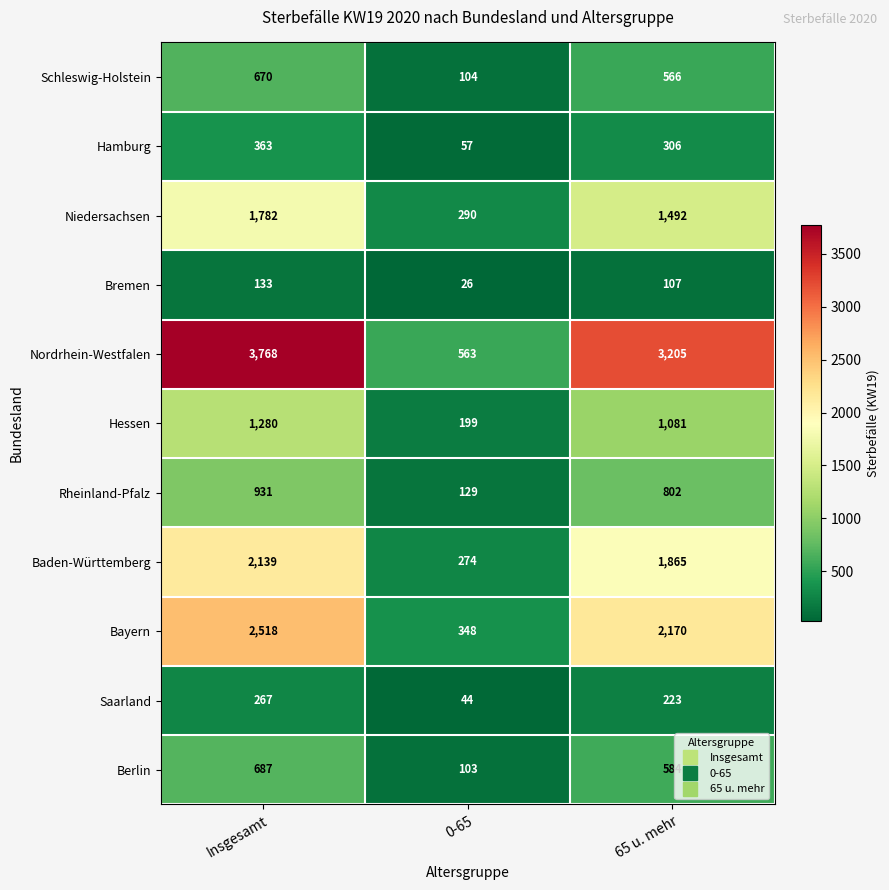

Which series has the widest spread of values?

Nordrhein-Westfalen